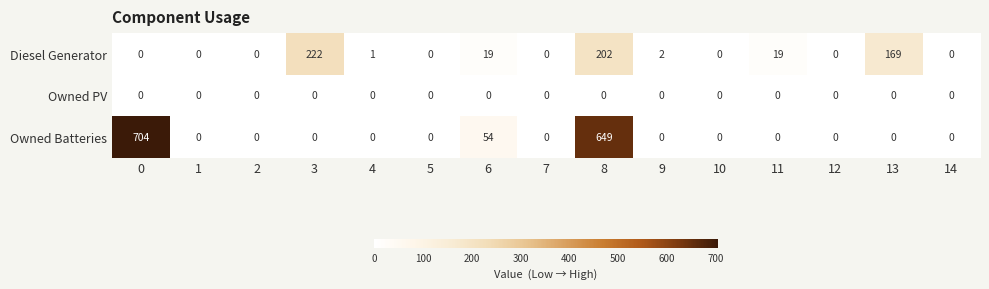

What is the maximum value shown in the chart?

704